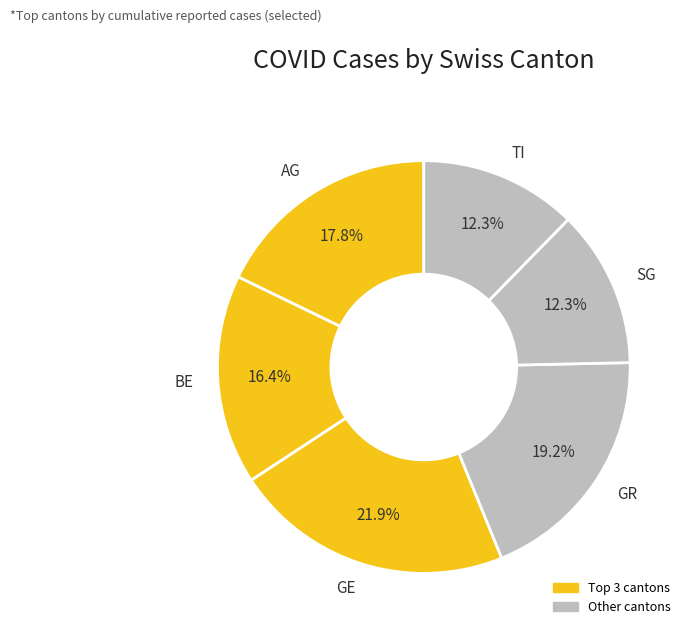

How many slices are in this pie chart?

6